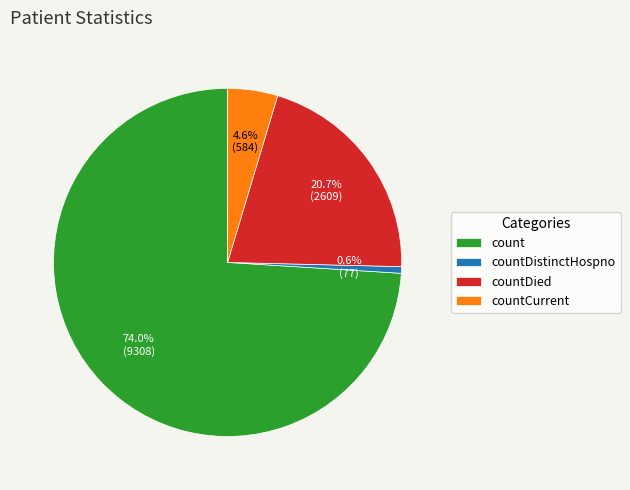

How much of the chart is everything except countDied?

79.3%